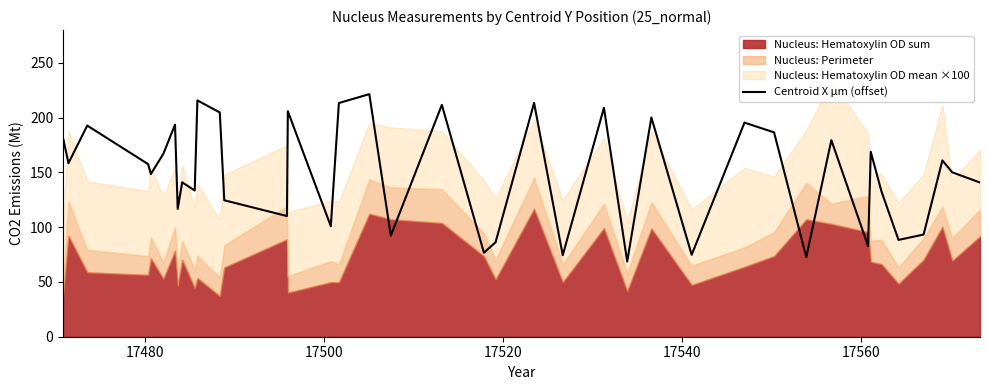

True or false: the data shows 114.6 at 17580.

False